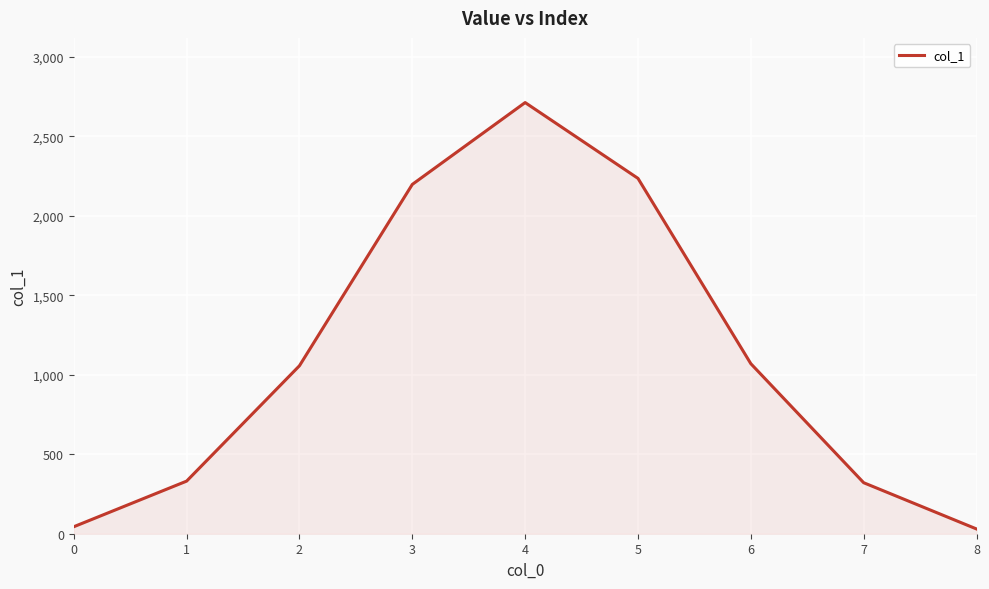

How many lines are shown in the chart?

1